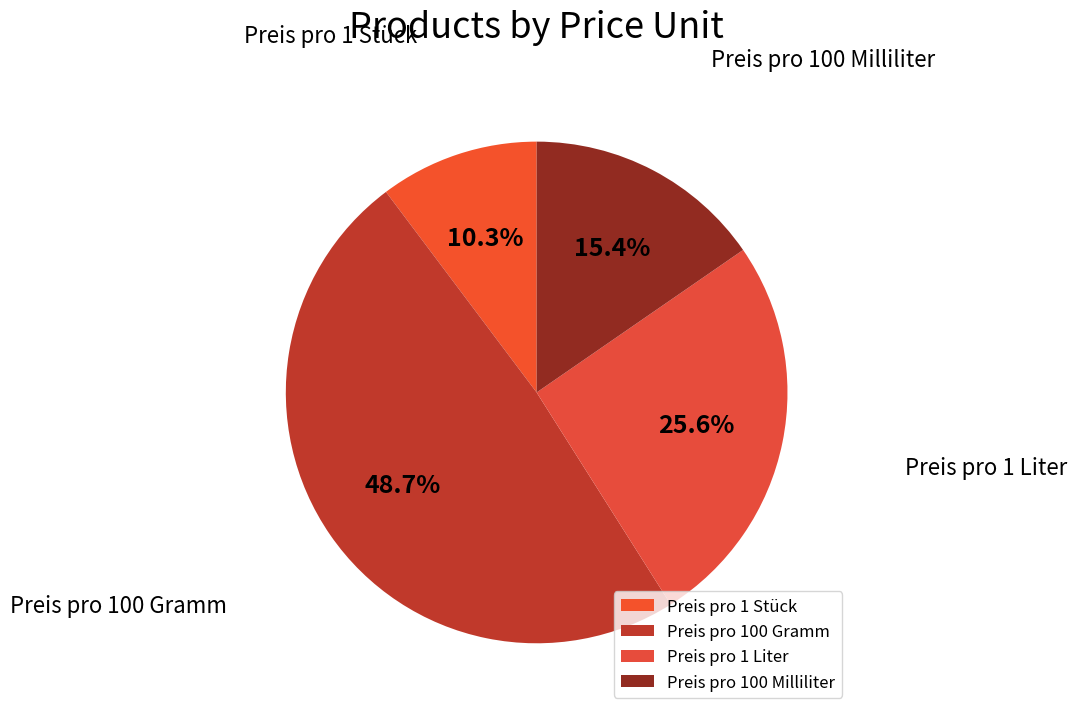

Rank the categories by value from lowest to highest.

Preis pro 1 Stück, Preis pro 100 Milliliter, Preis pro 1 Liter, Preis pro 100 Gramm